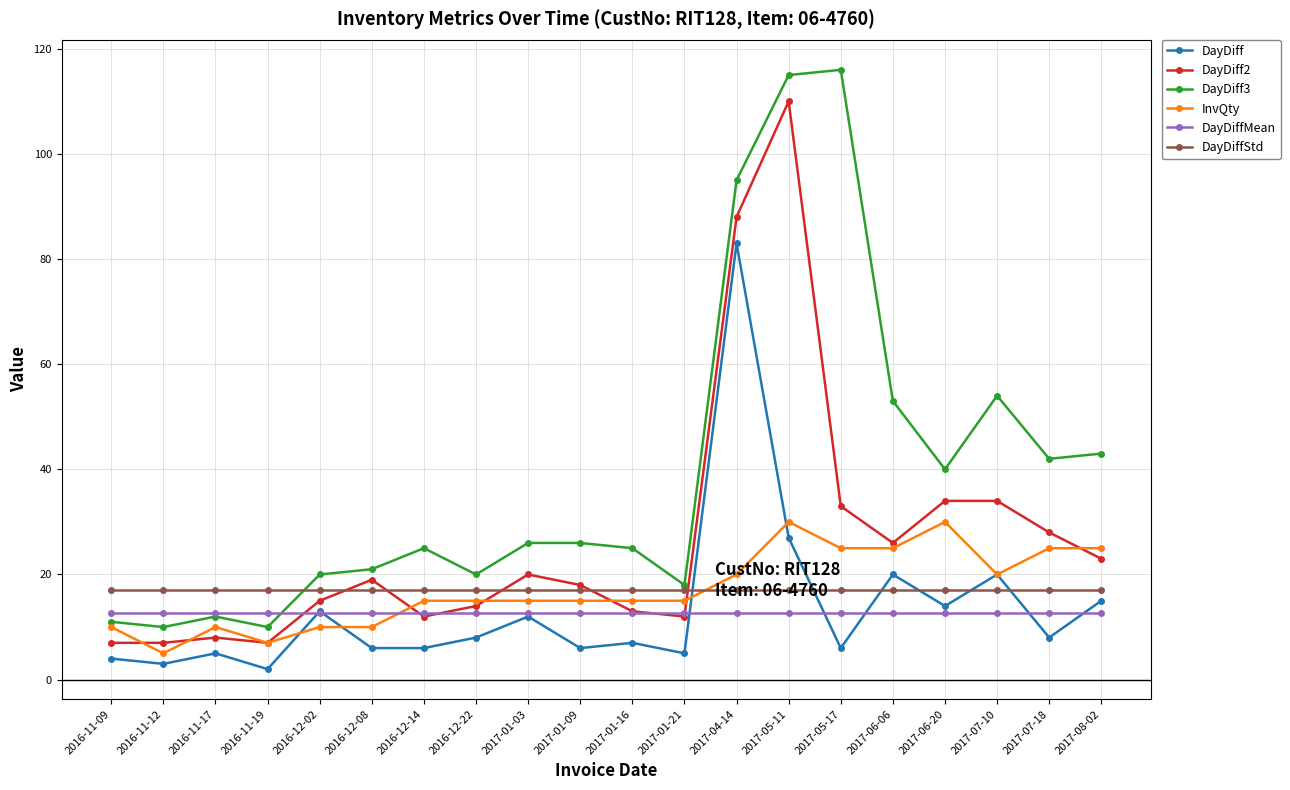

True or false: InvQty has more than 1 interior local peaks.

True